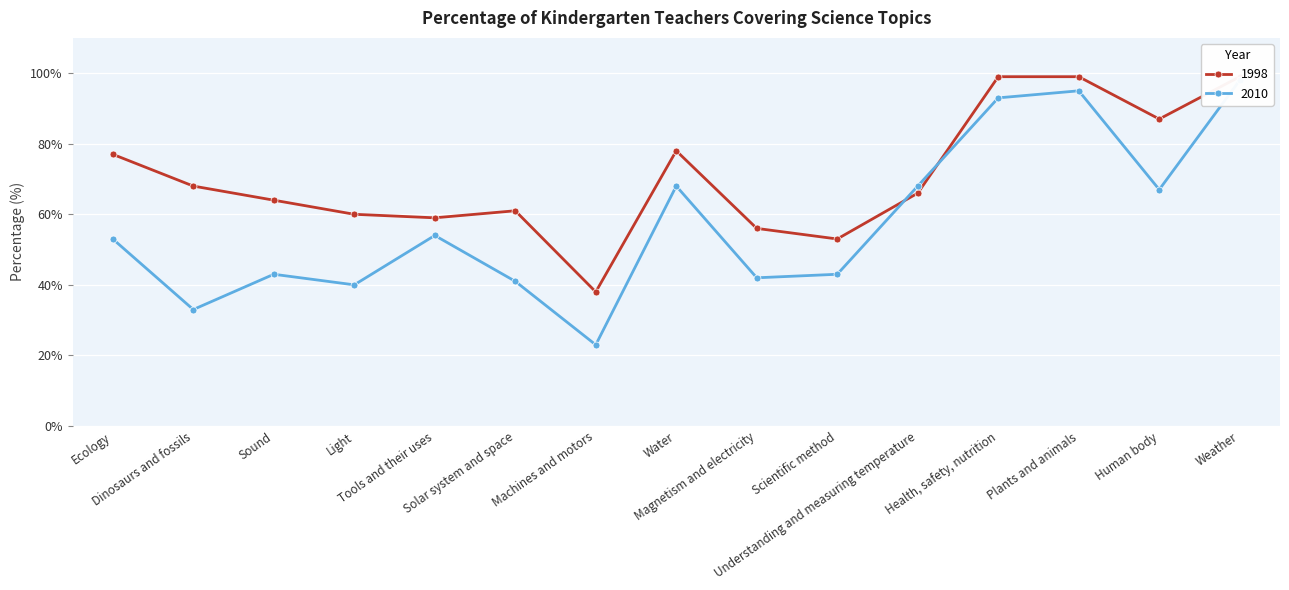

How many data points does each series have?

15